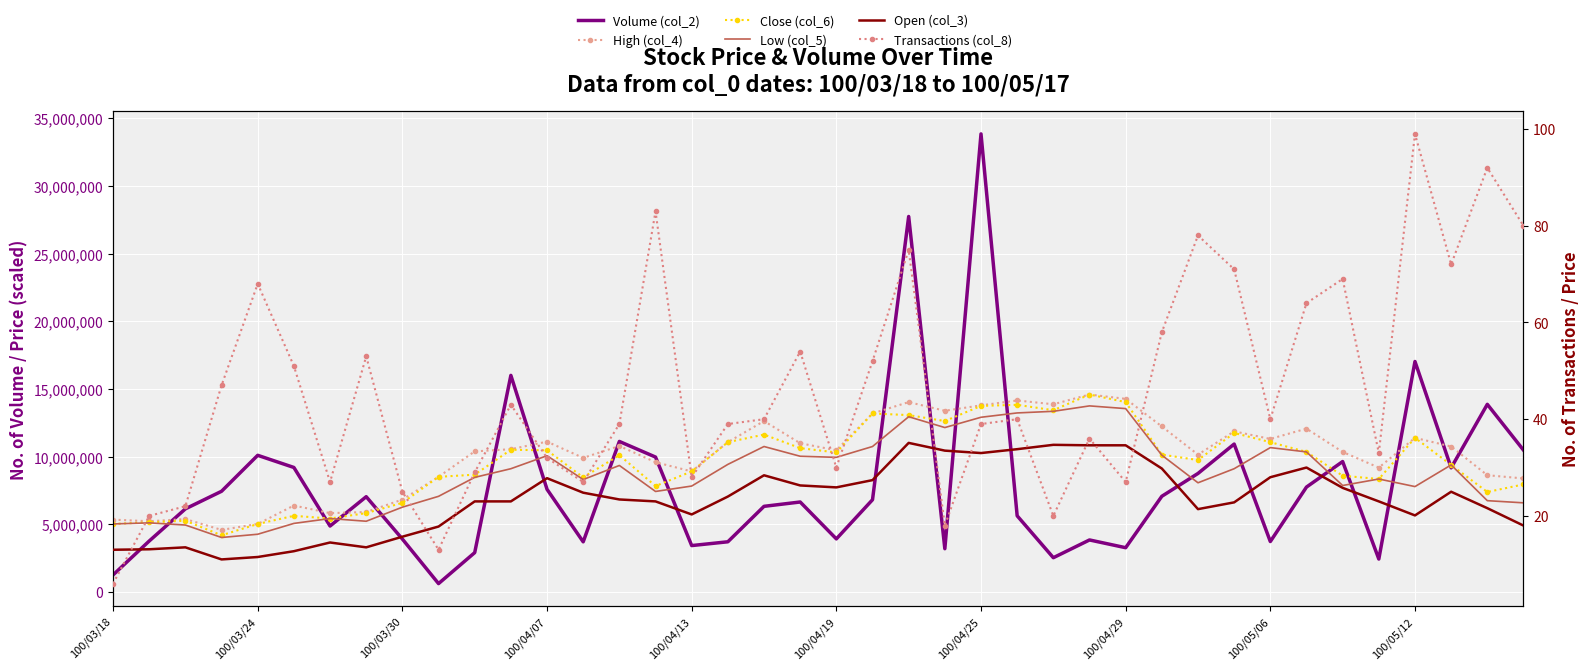

What is the minimum value shown in the chart?

6.0